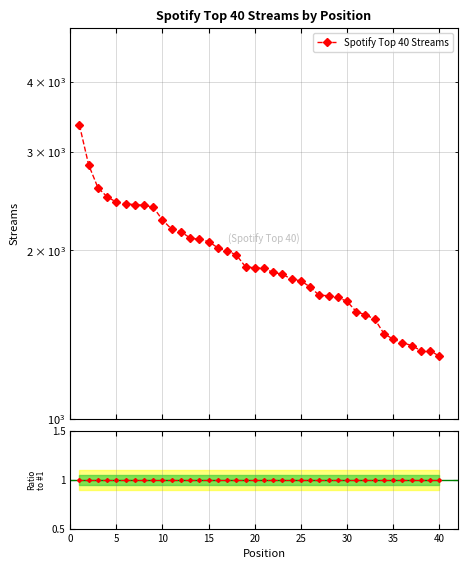

How many data points are above 1862?

19